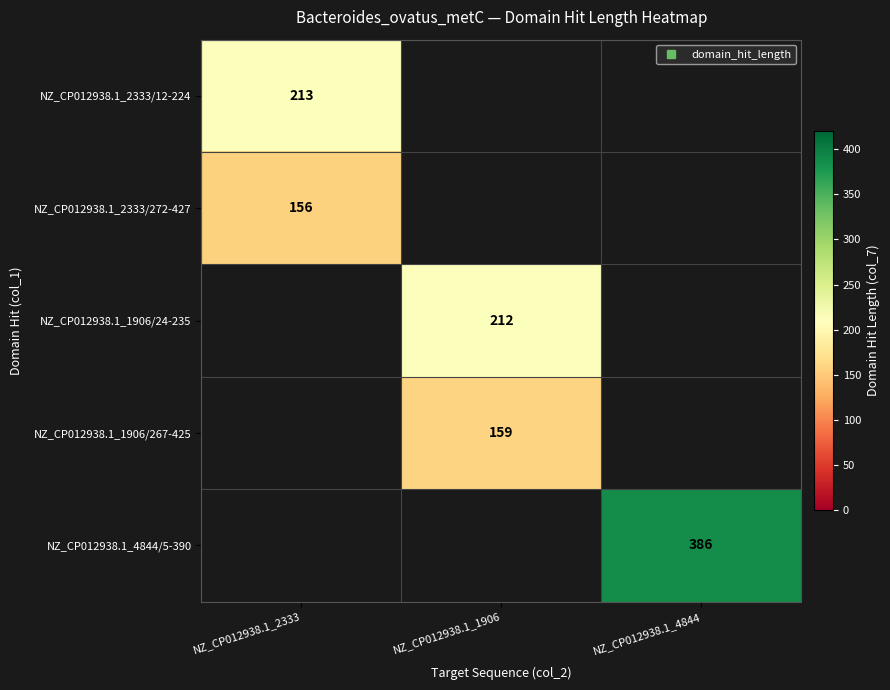

Which label corresponds to the largest value in the chart?

NZ_CP012938.1_4844